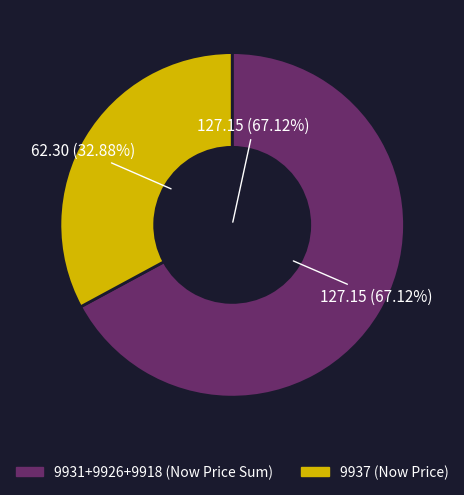

To the nearest percent, what portion does 9918 represent?

21%